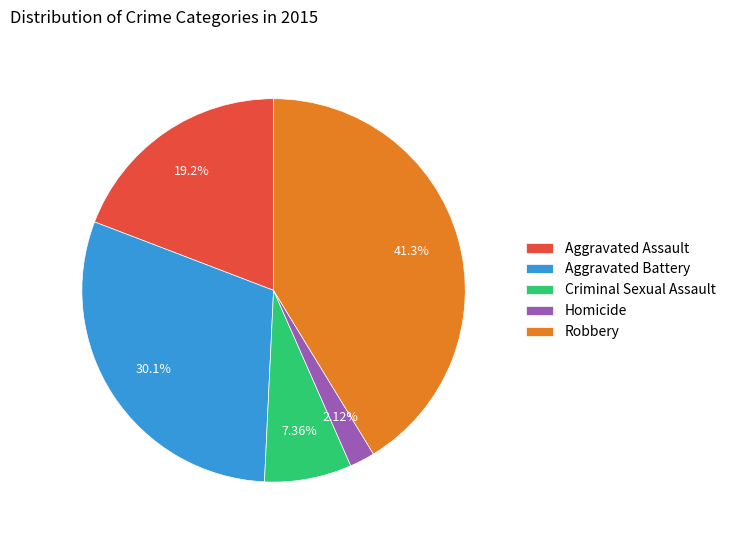

Is it true that Aggravated Assault is 19% of the pie?

True